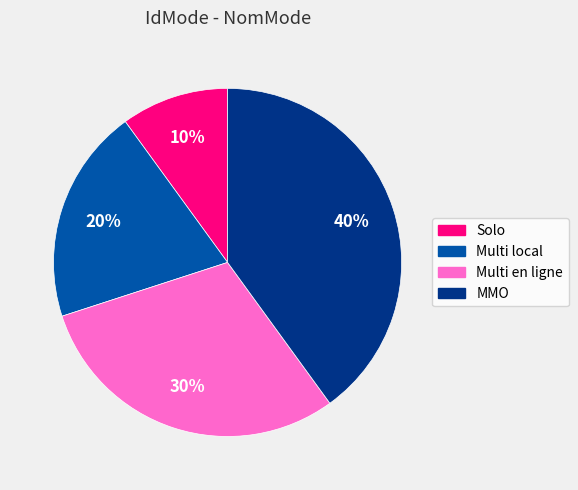

To the nearest percent, what percentage of the pie is Multi en ligne?

30%